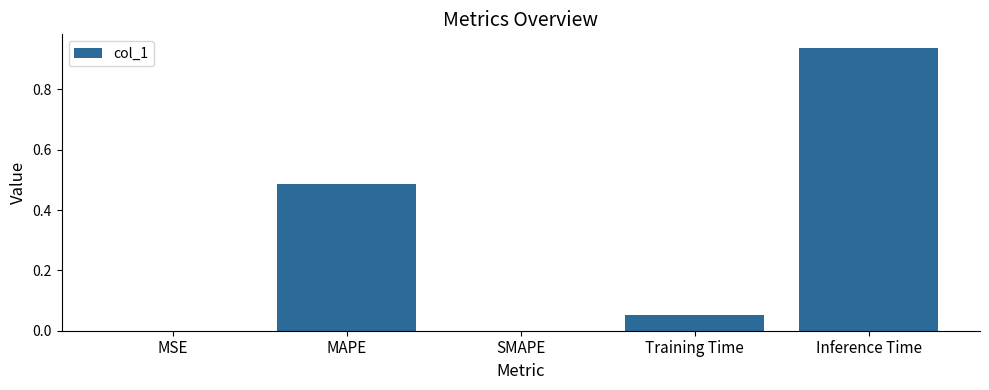

What is the sum of all values?

1.5